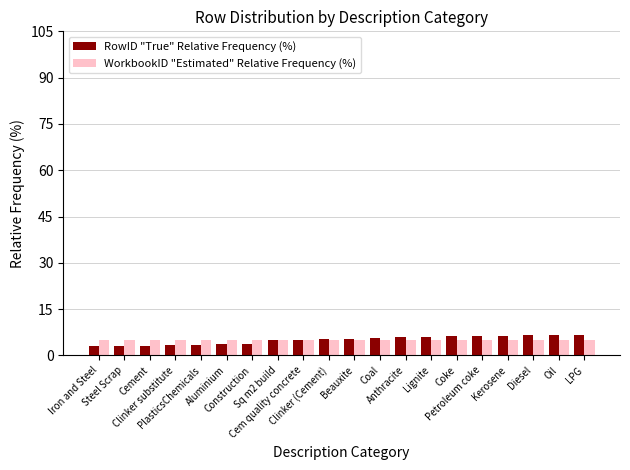

What position from the right is Cem quality concrete?

12